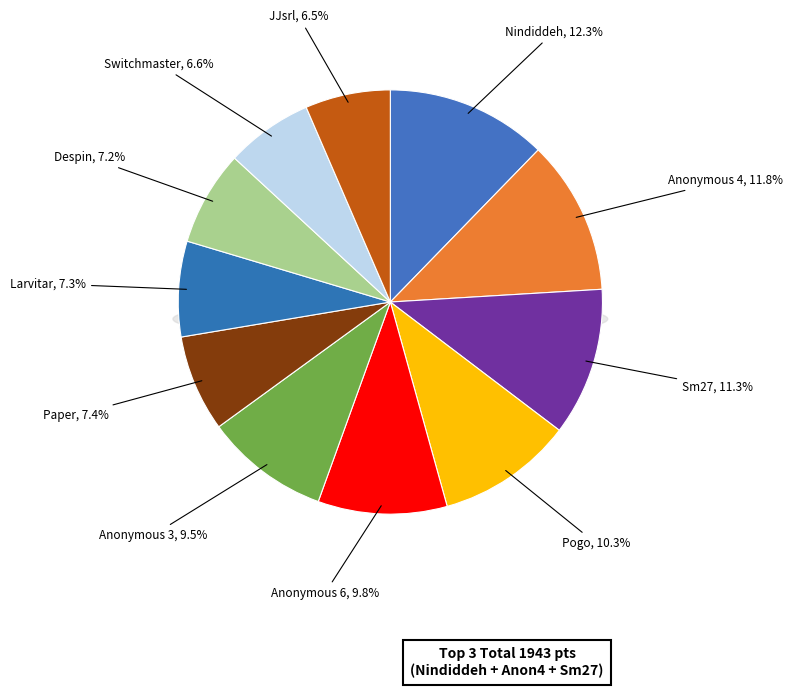

True or false: Sm27 accounts for 11% of the total.

True